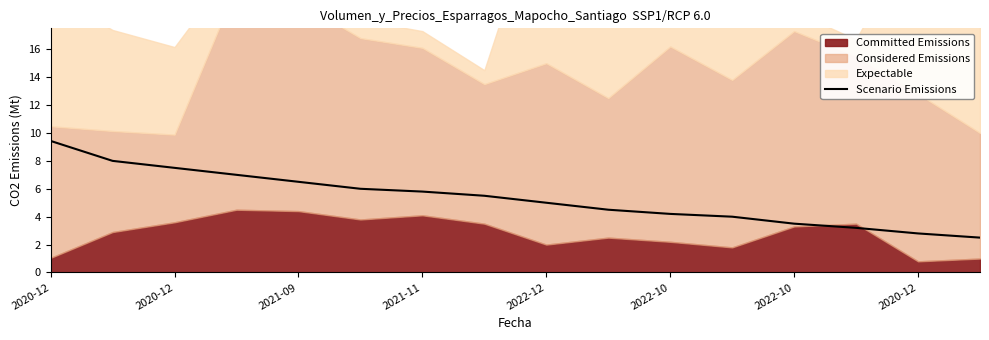

What is the difference between the maximum and minimum values?

6.9